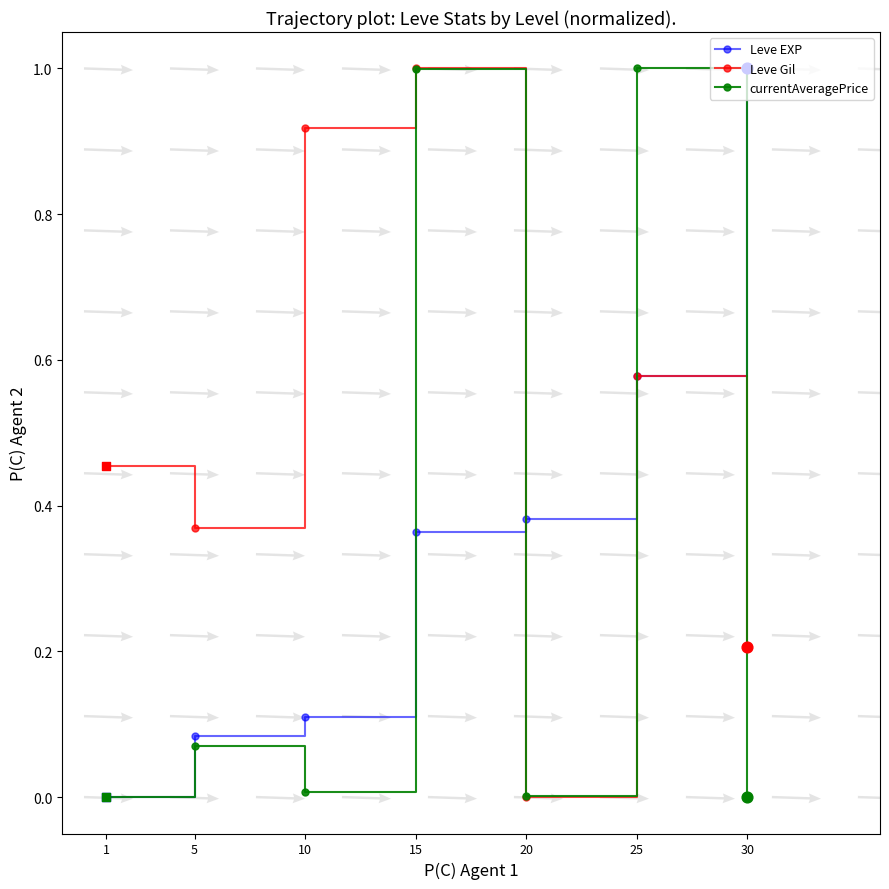

At how many categories does at least one series exceed 0?

7